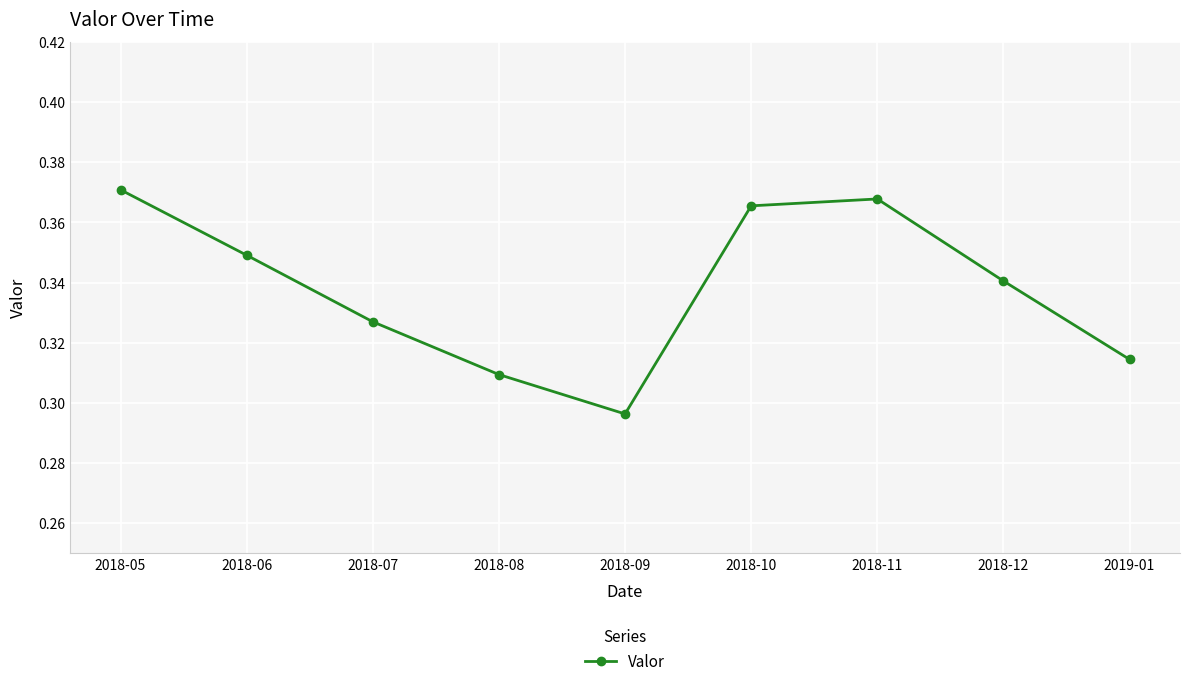

The chart shows a value of 0.6 at 2018-05. True or false?

False